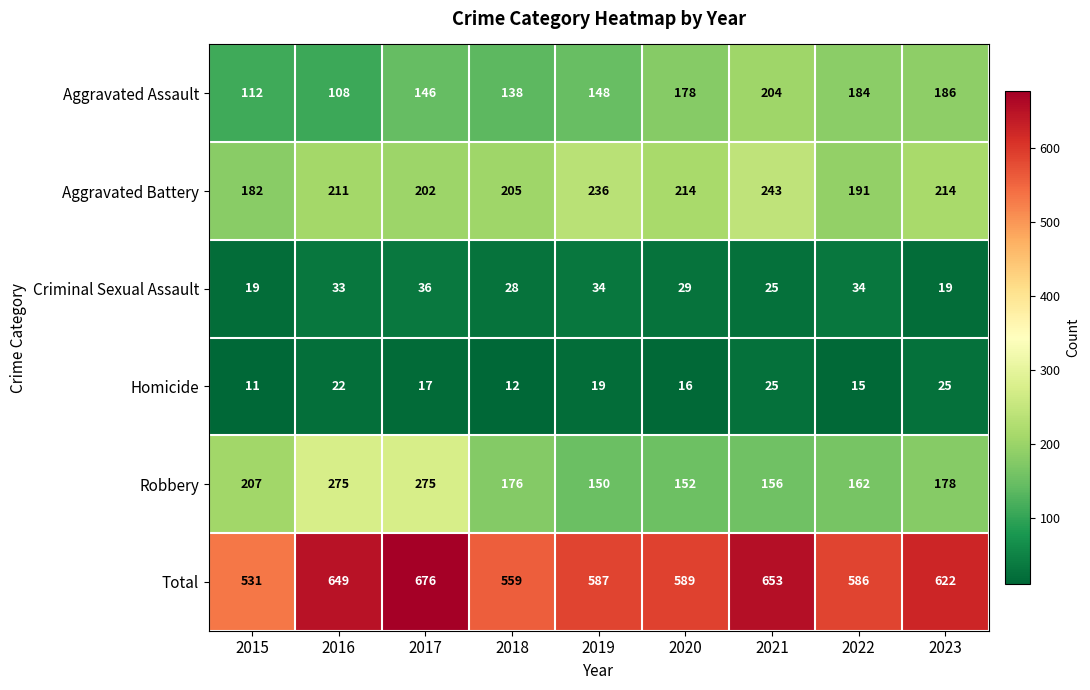

What is the sum of all Aggravated Assault values?

1404